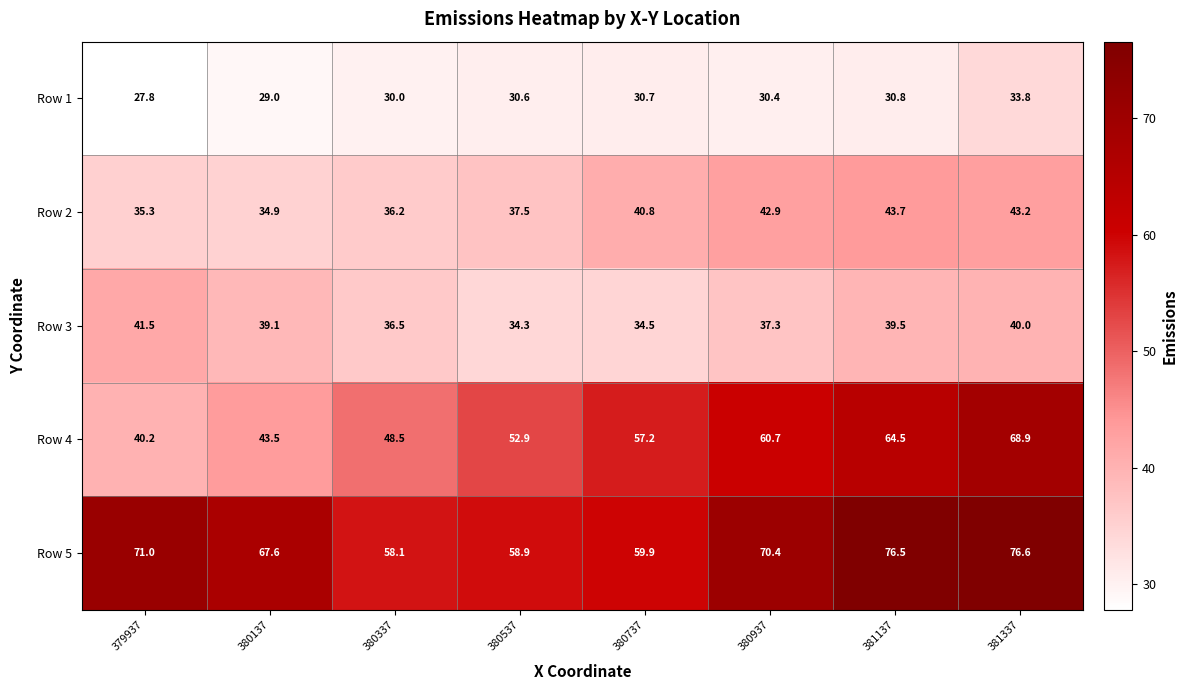

Where is Row 4 nearest to the value 54?

380537